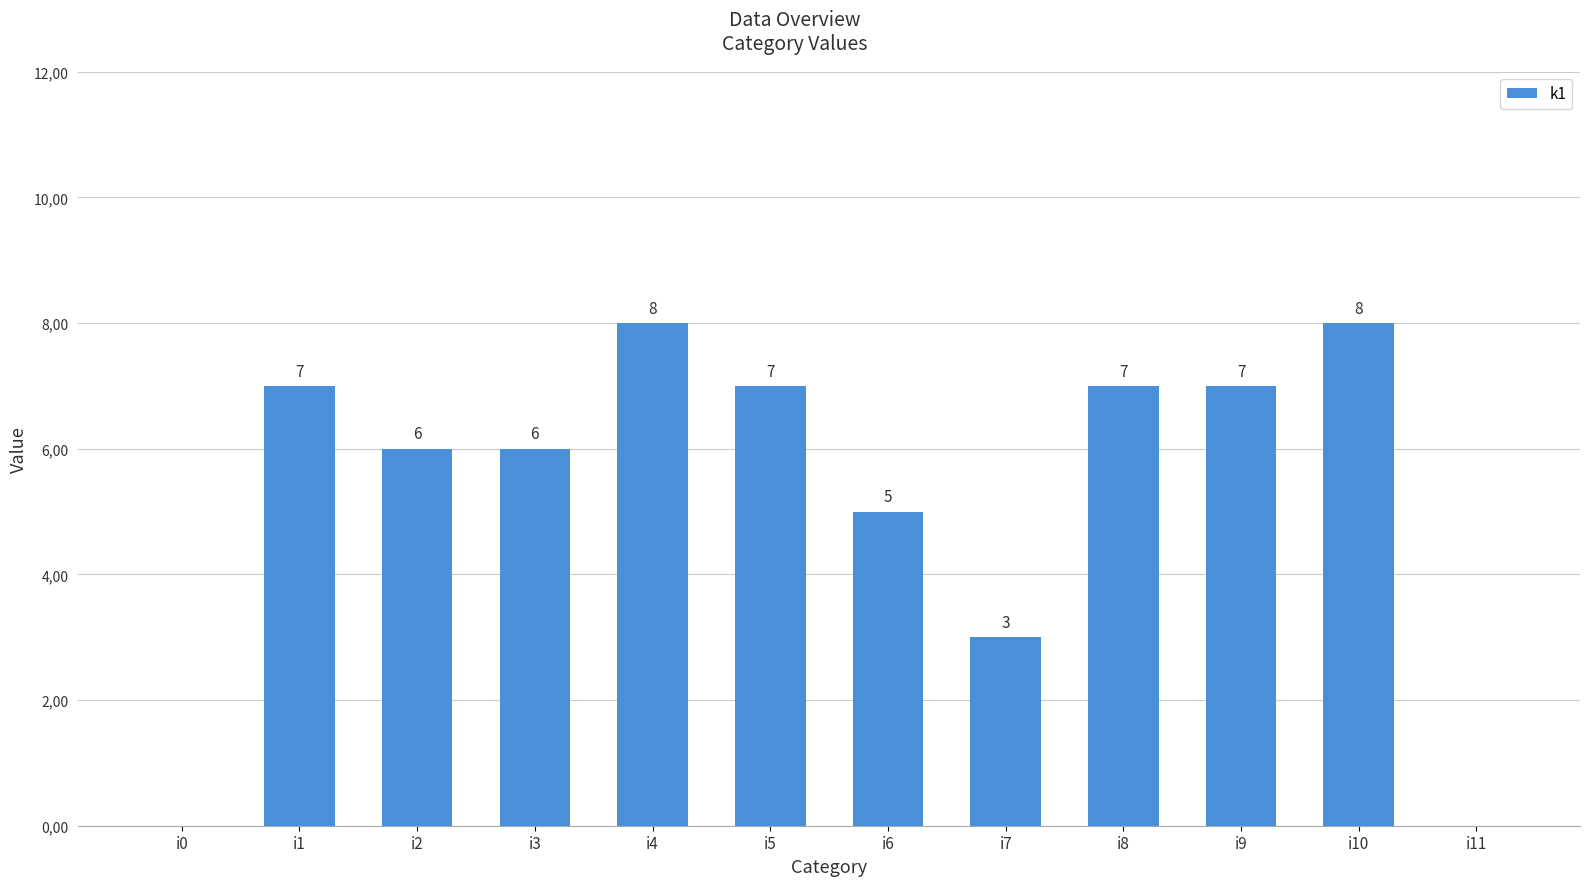

What is the change in value from i0 to i3?

+6